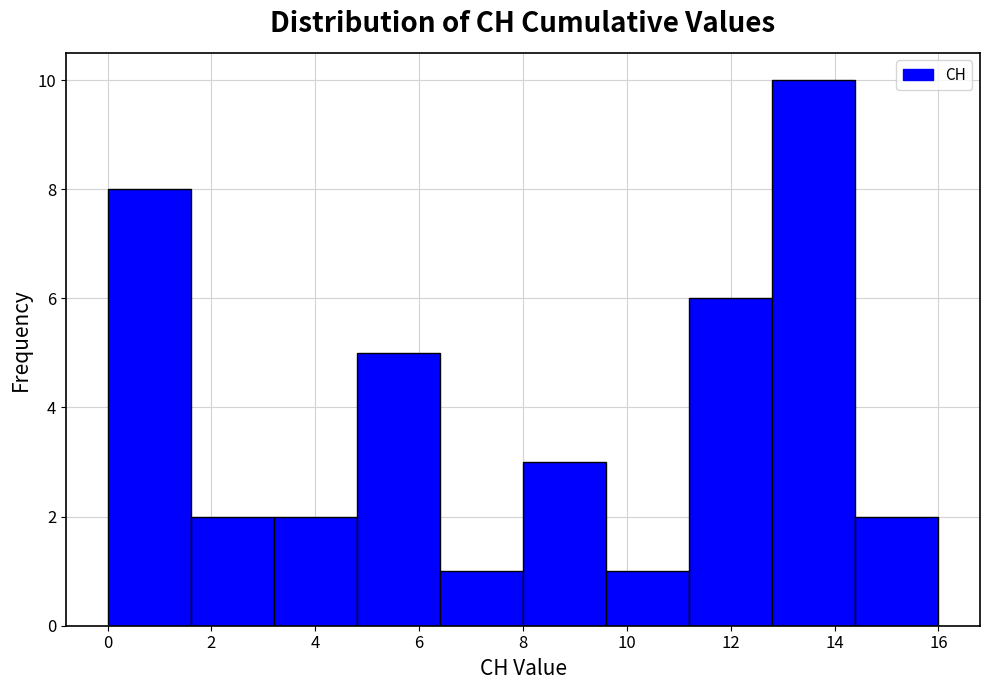

Reading left to right, transcribe this chart: for each bar, give the range it covers on the x-axis and its height. The values are not printed on the chart, so give them approximately, as read against the axis.

0.0 to 1.6: 8
1.6 to 3.2: 2
3.2 to 4.8: 2
4.8 to 6.4: 5
6.4 to 8.0: 1
8.0 to 9.6: 3
9.6 to 11.2: 1
11.2 to 12.8: 6
12.8 to 14.4: 10
14.4 to 16.0: 2